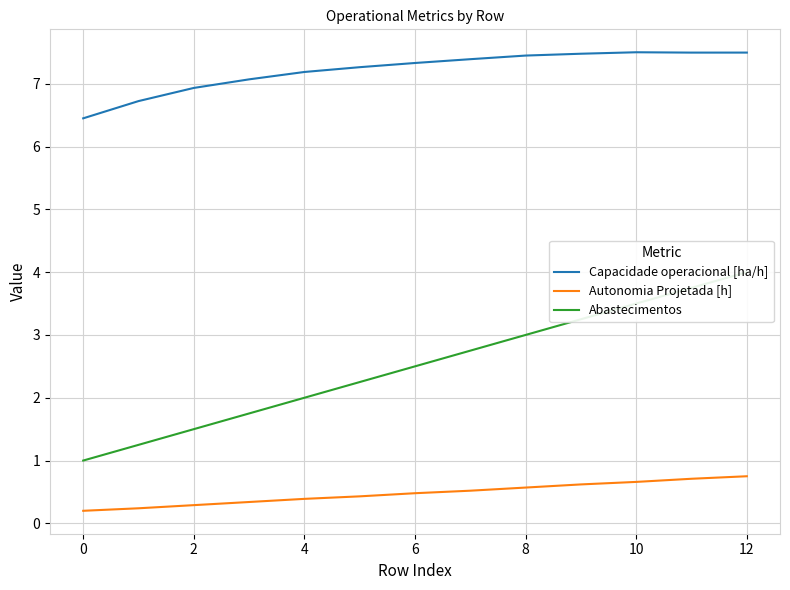

True or false: Autonomia Projetada [h] has a value of 0.5 at 6.

True